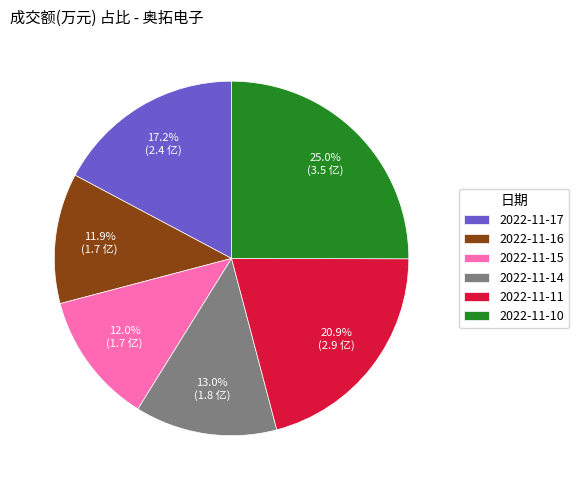

To the nearest percent, what is the difference between the 2022-11-15 and 2022-11-11 slice percentages?

9%